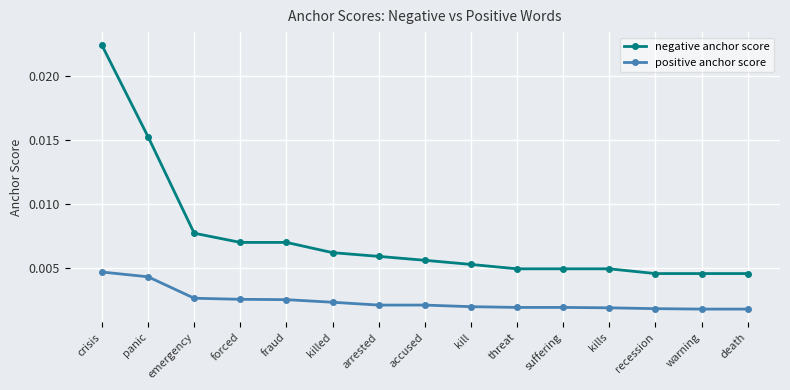

How many positive anchor score values are between 0 and 1?

15